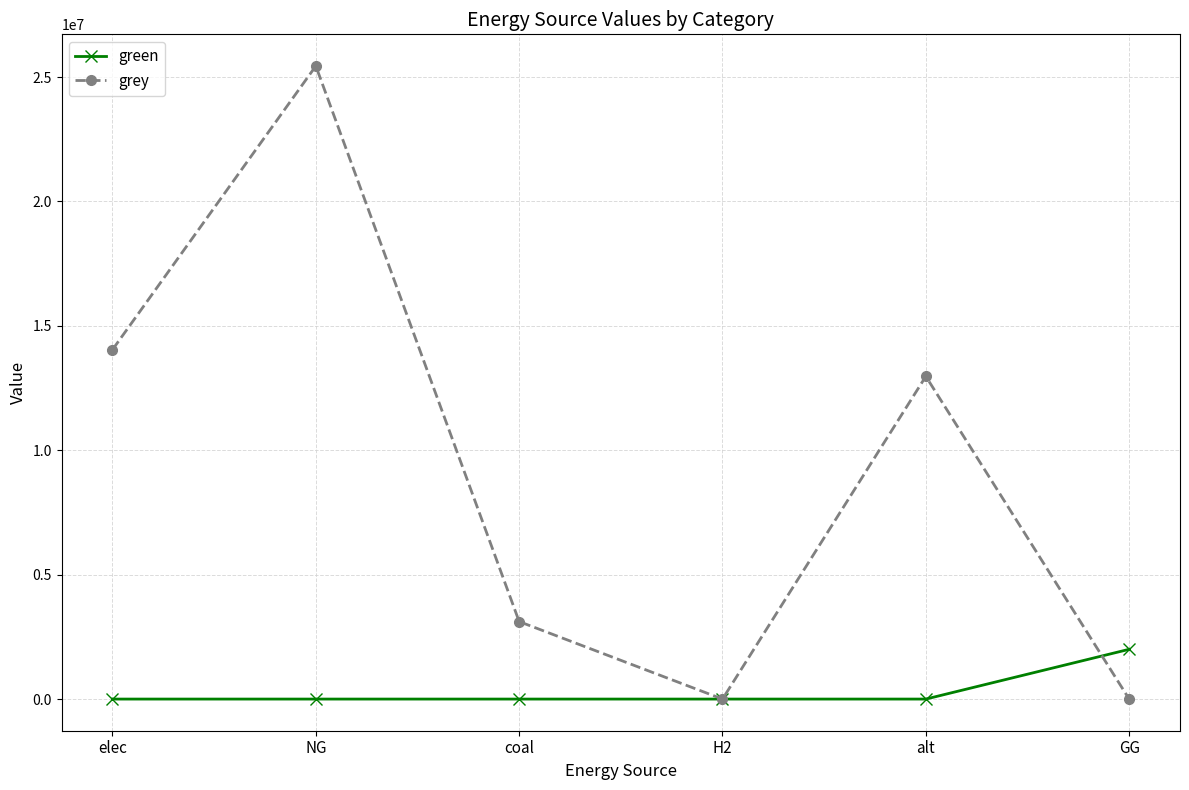

What is the label of the 2nd point from the right?

alt